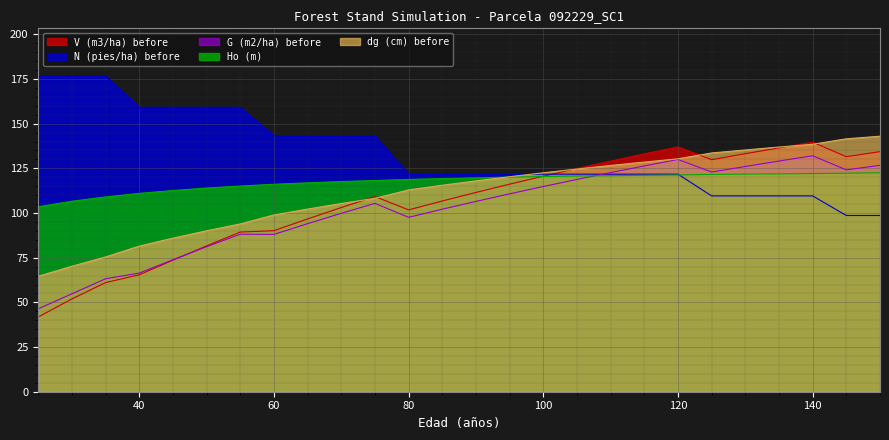

Which category has the highest value in the Ho (m) series?

150